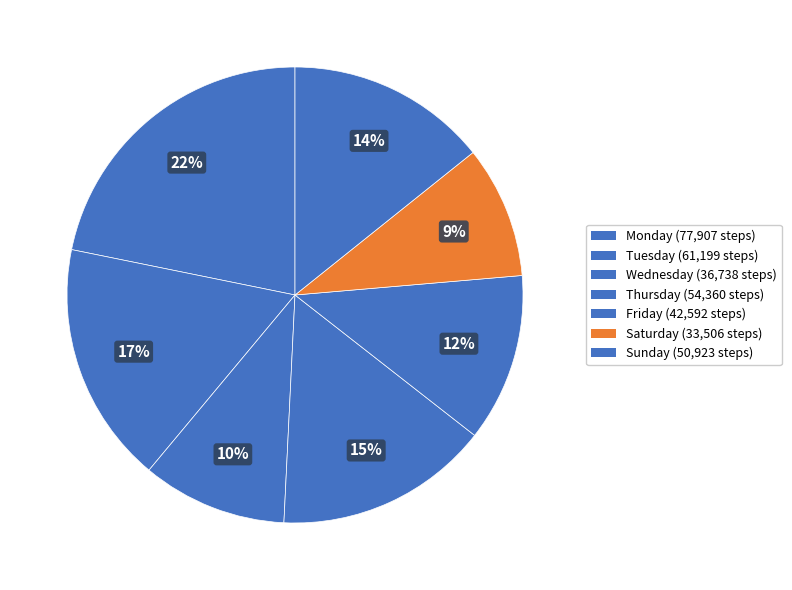

Is the sum of Friday and Sunday greater than half?

No